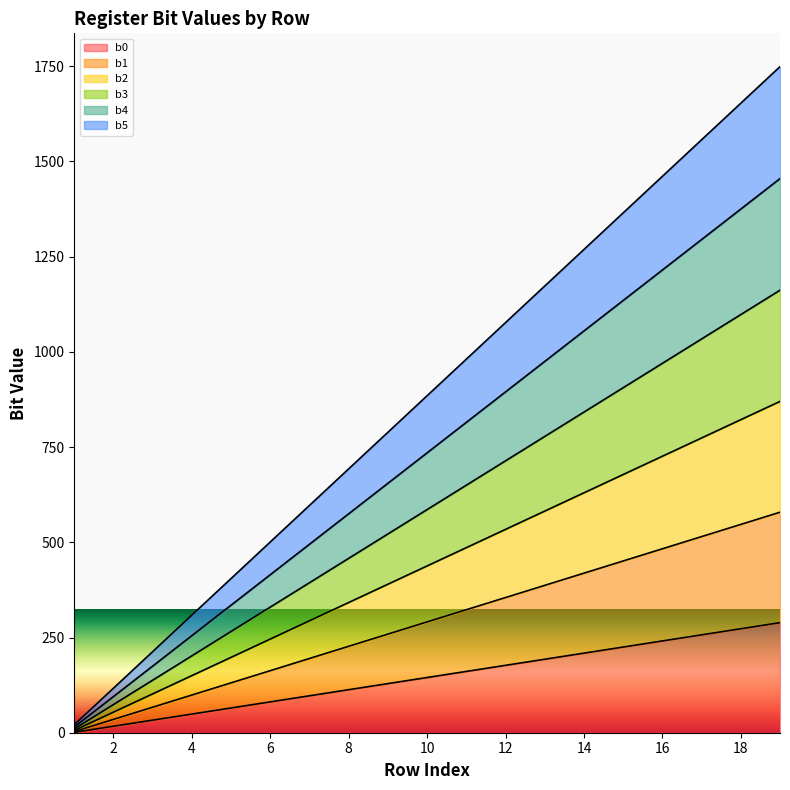

What is the difference between the second highest and second lowest values in the b0 series?

256